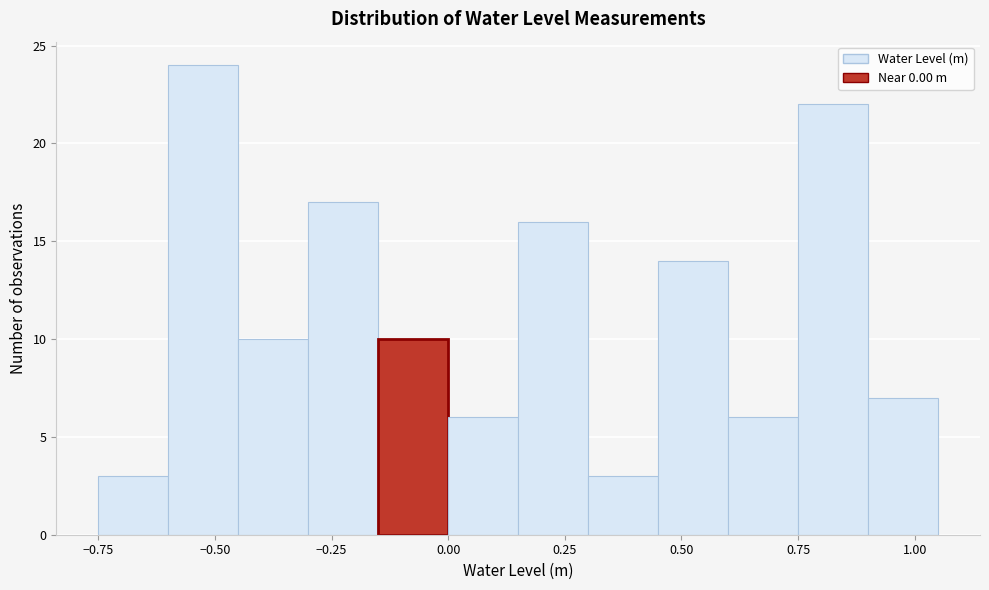

Around what value on the x-axis is the tallest bar? Give the approximate position of its centre, as read against the axis.

-0.50